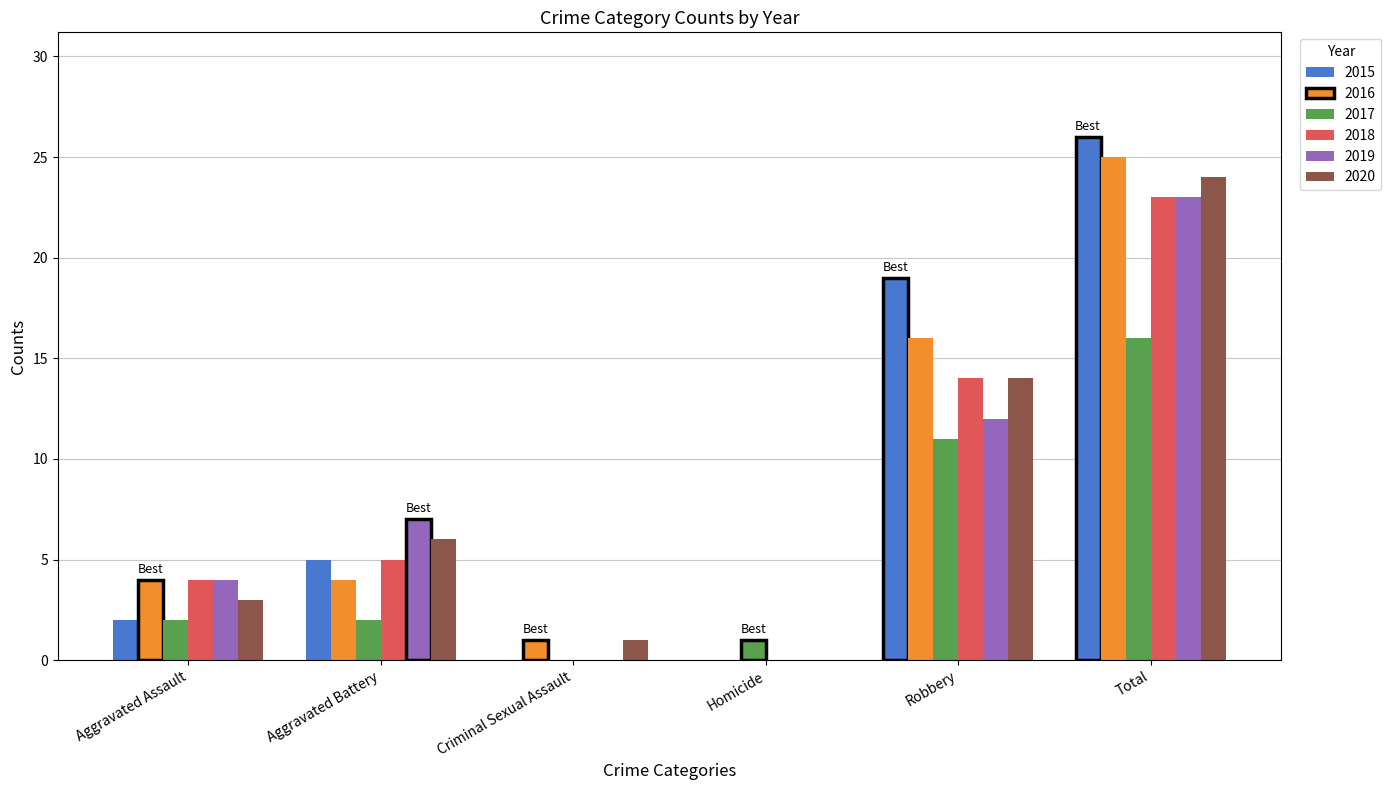

What is the sum of the 2020 values at Robbery and Total?

38